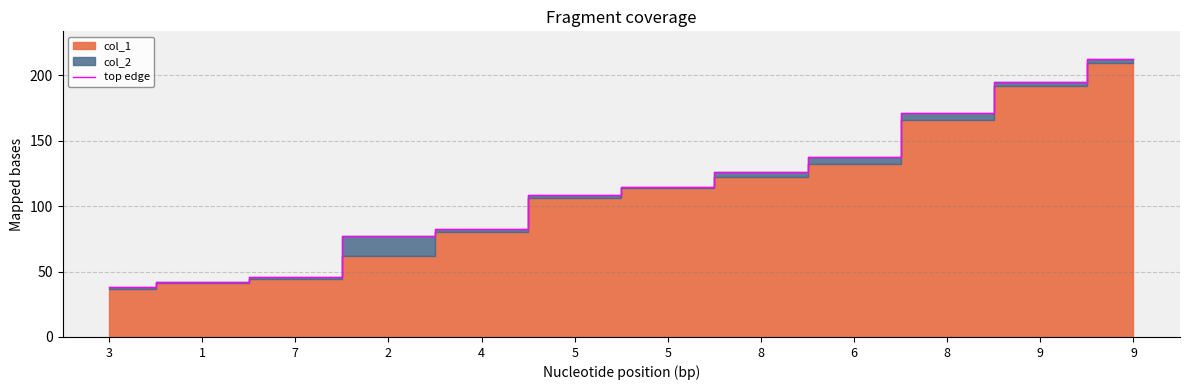

Reading left to right, transcribe all the data shown in this chart.

3=38.2	1=42.0	7=45.9	2=76.9	4=82.3	5=108.3	5=114.4	8=126.1	6=137.7	8=170.8	9=194.6	9=212.3